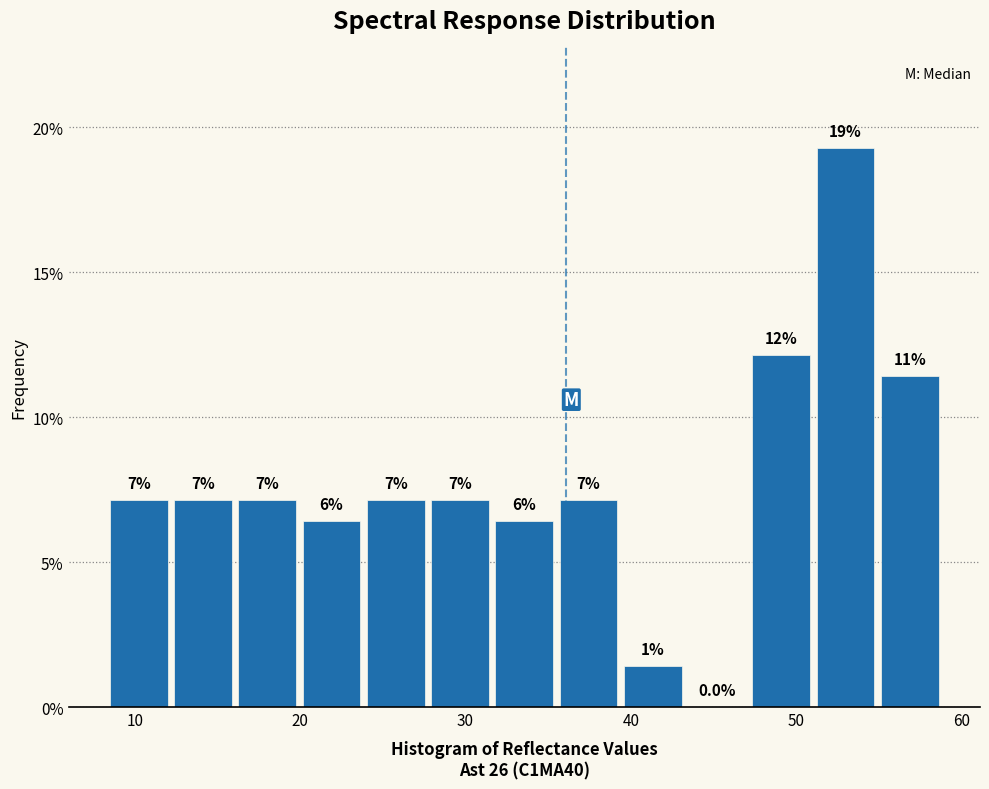

Around what value on the x-axis is the tallest bar? Give the approximate position of its centre, as read against the axis.

53